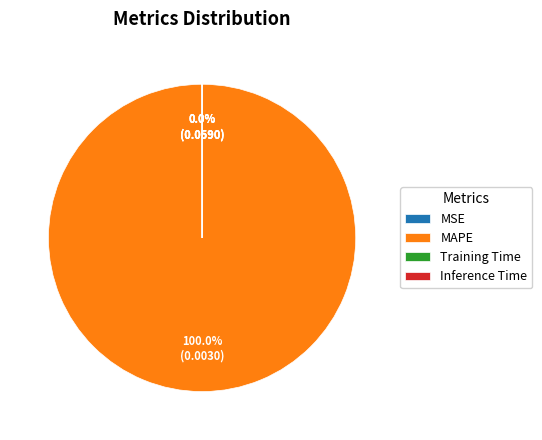

Is there any slice that represents more than half of the pie?

Yes